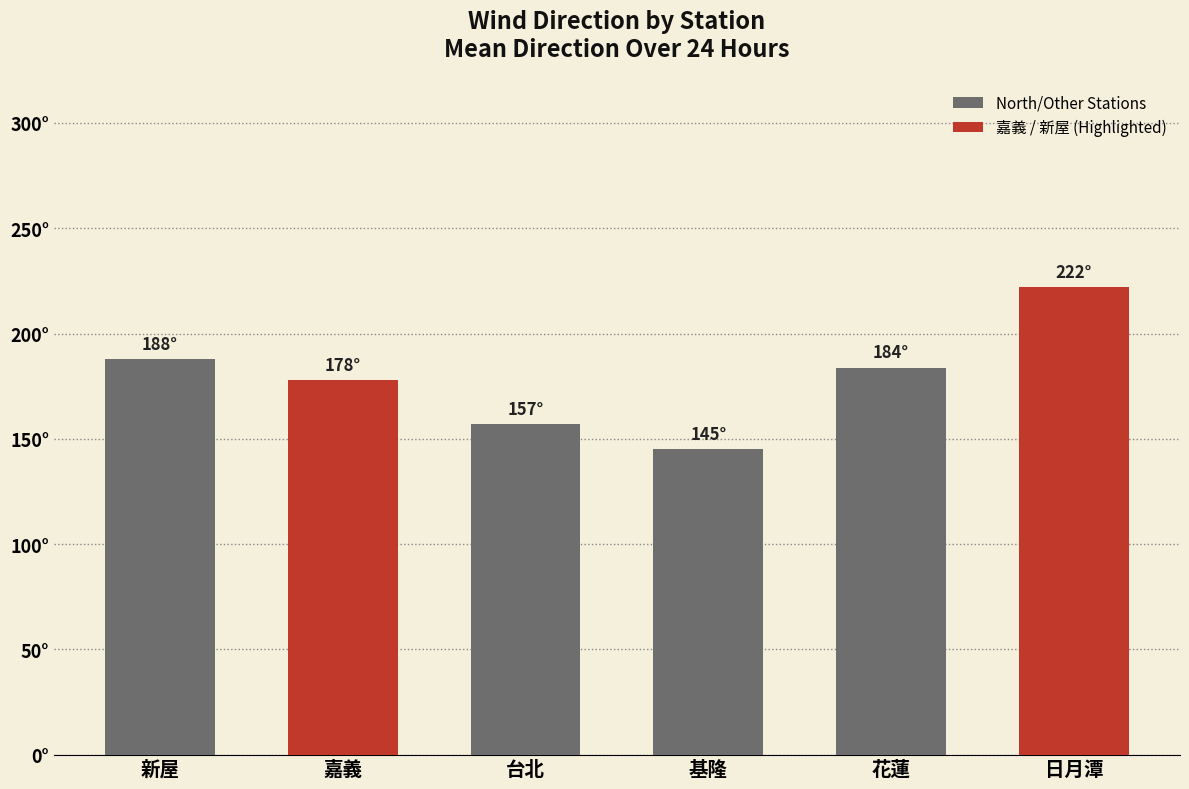

What position from the left is 新屋?

1